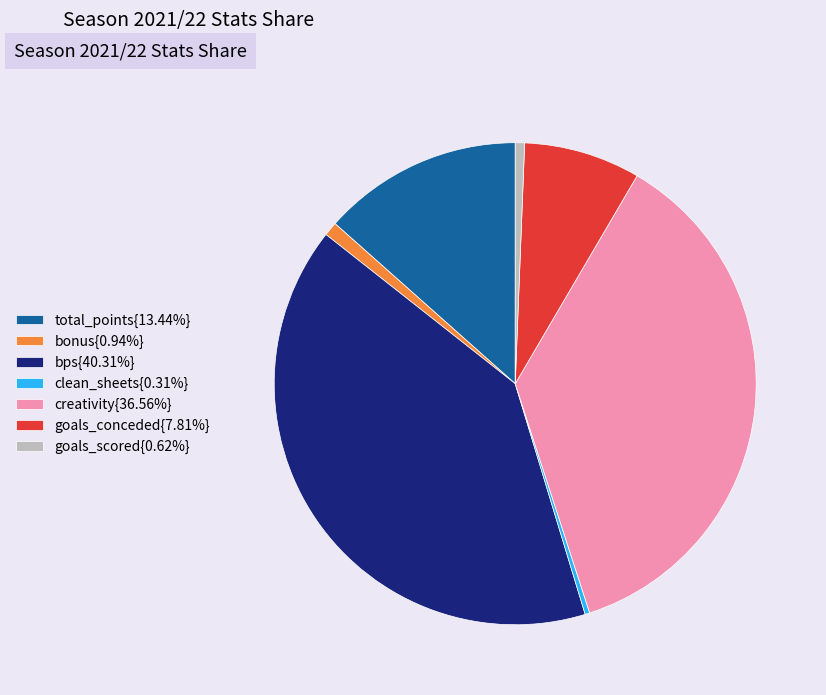

Do creativity{36.56%} and goals_conceded{7.81%} together represent more than half of the pie?

No